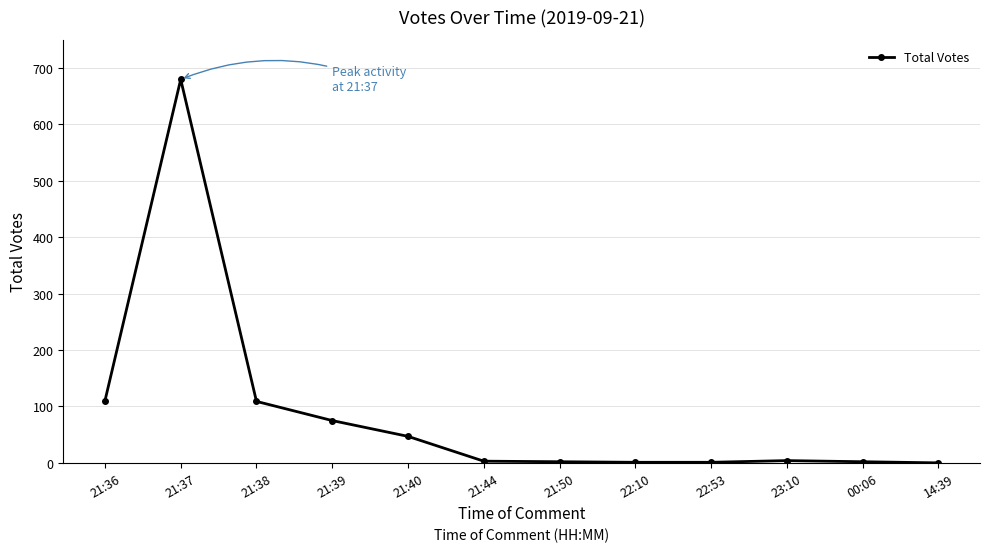

What is the greatest value displayed?

680